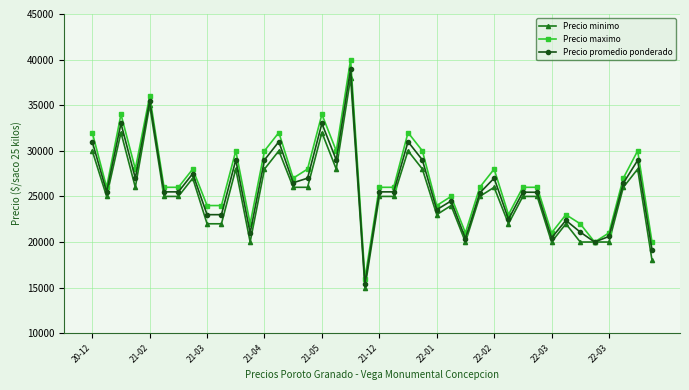

What is the value of the Precio maximo point at the 15th from the left?

27000